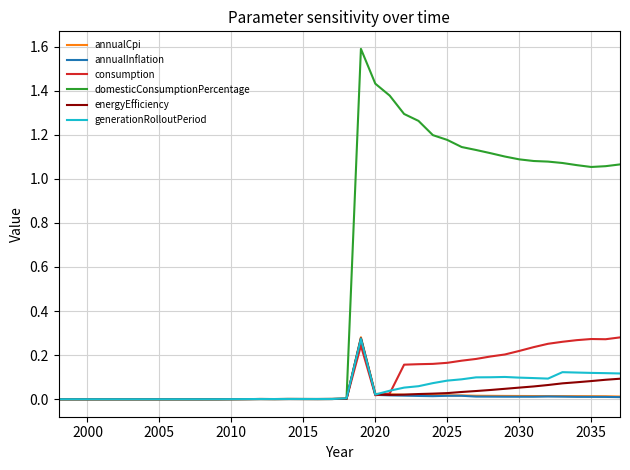

Which series has the largest range (max minus min)?

domesticConsumptionPercentage